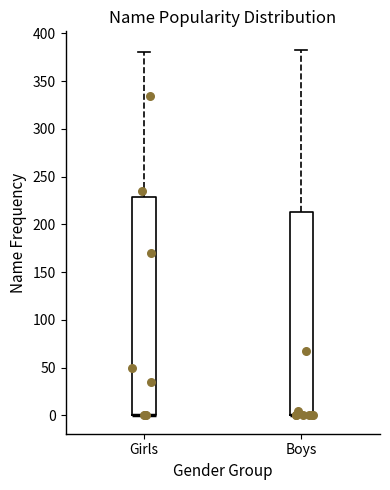

Reading left to right, read every box against the y-axis: the position of its median line, the range the box covers, and the ends of its whiskers. The values are not printed on the chart, so give them approximately, as read against the axis.

Girls: median 0 (drawn on the box's lower edge), box 0 to 230, whiskers 0 to 380
Boys: median 0 (drawn on the box's lower edge), box 0 to 215, whiskers 0 to 385